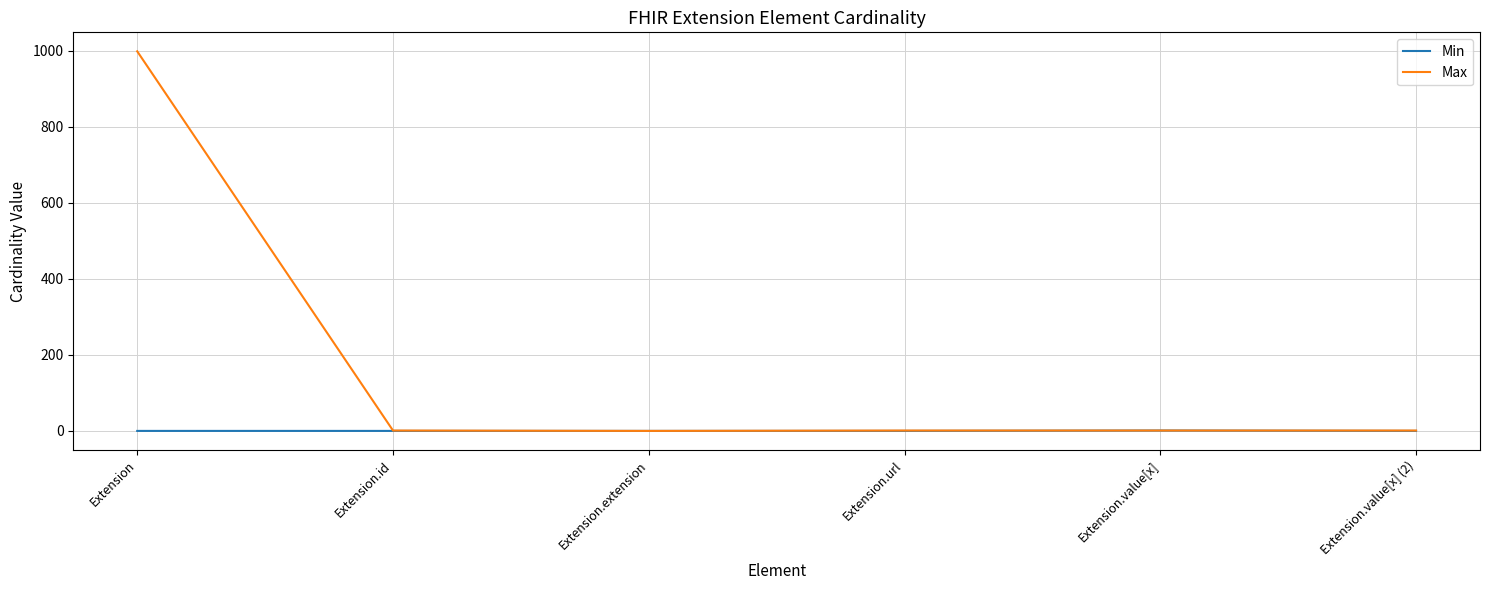

List the series in order of their peak value, highest first.

Max, Min